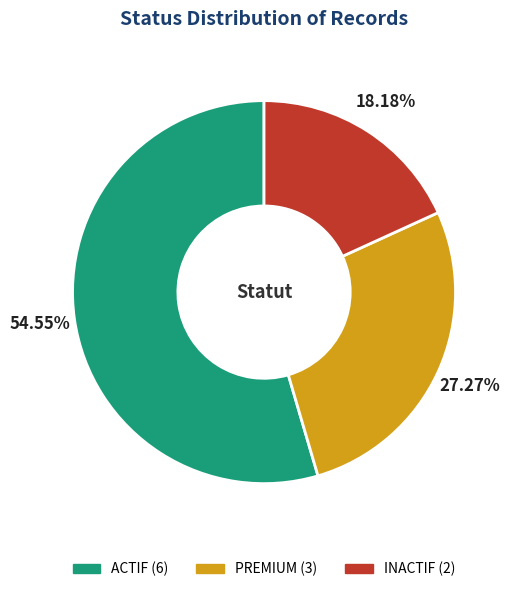

What percentage is the PREMIUM slice, to the nearest percent?

27%